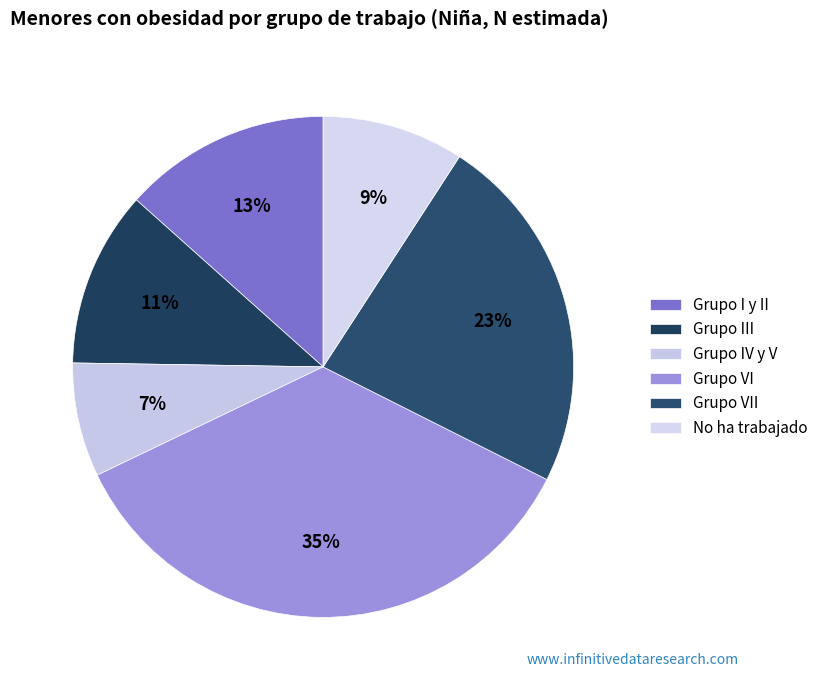

Count the number of slices in the pie.

6